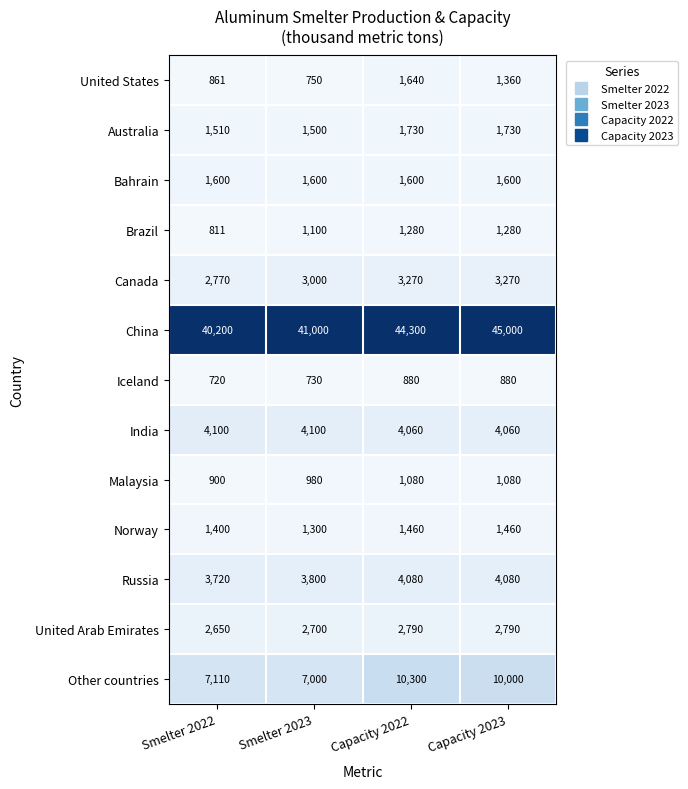

Which series has the largest range (max minus min)?

China